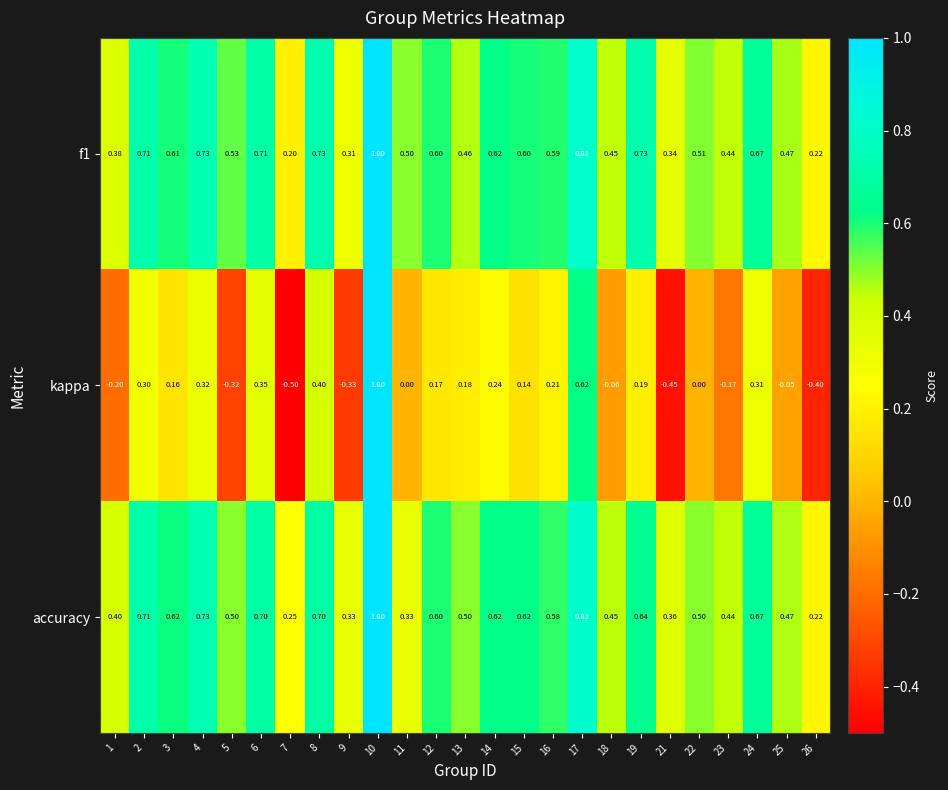

Count the number of categories in the chart.

25